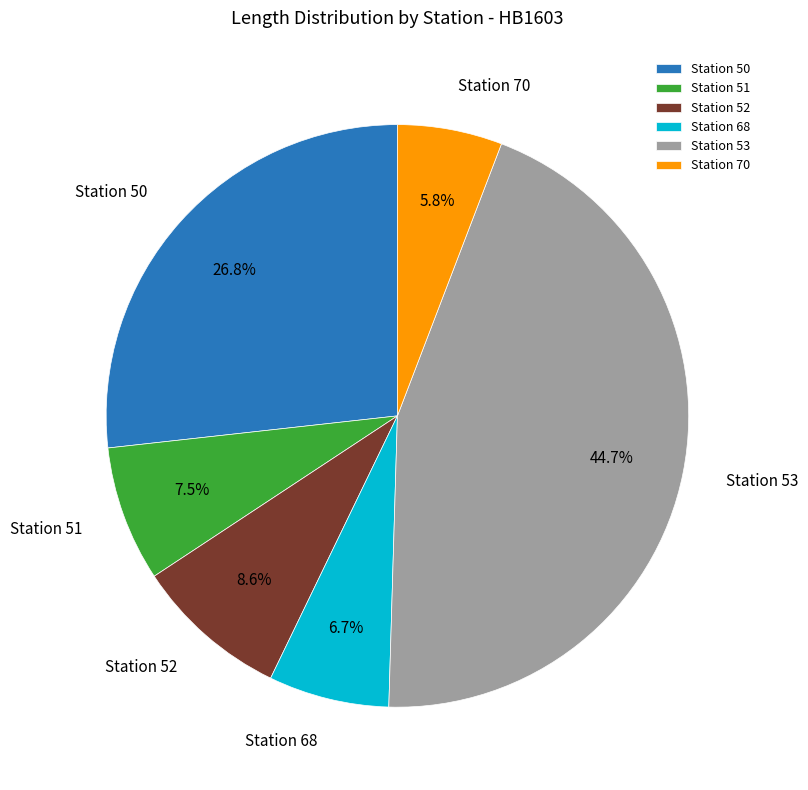

Combined, what portion of the pie is Station 68 and Station 50?

33.5%